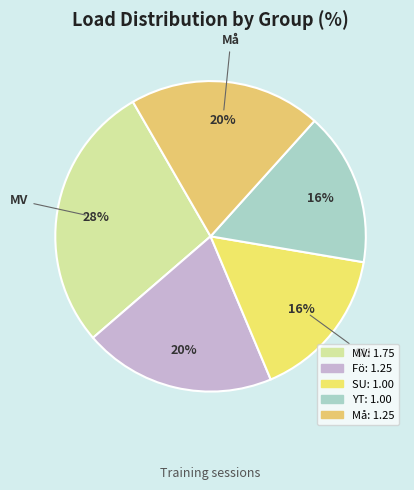

Count the number of slices in the pie.

5